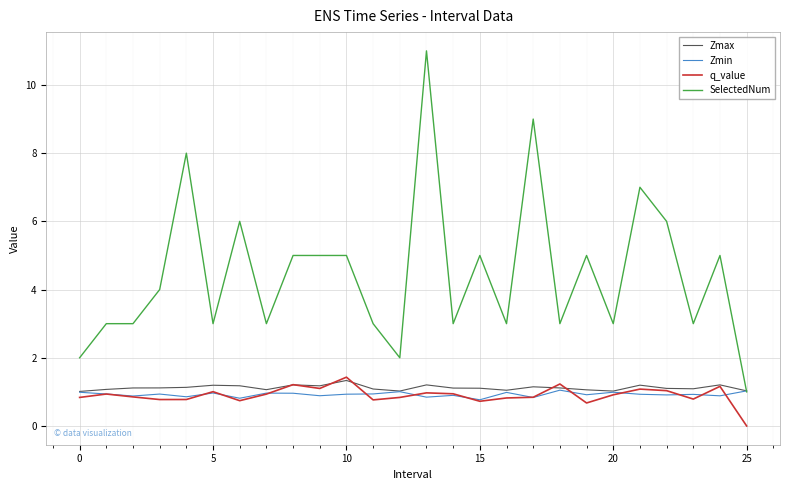

Which series has the widest spread of values?

SelectedNum